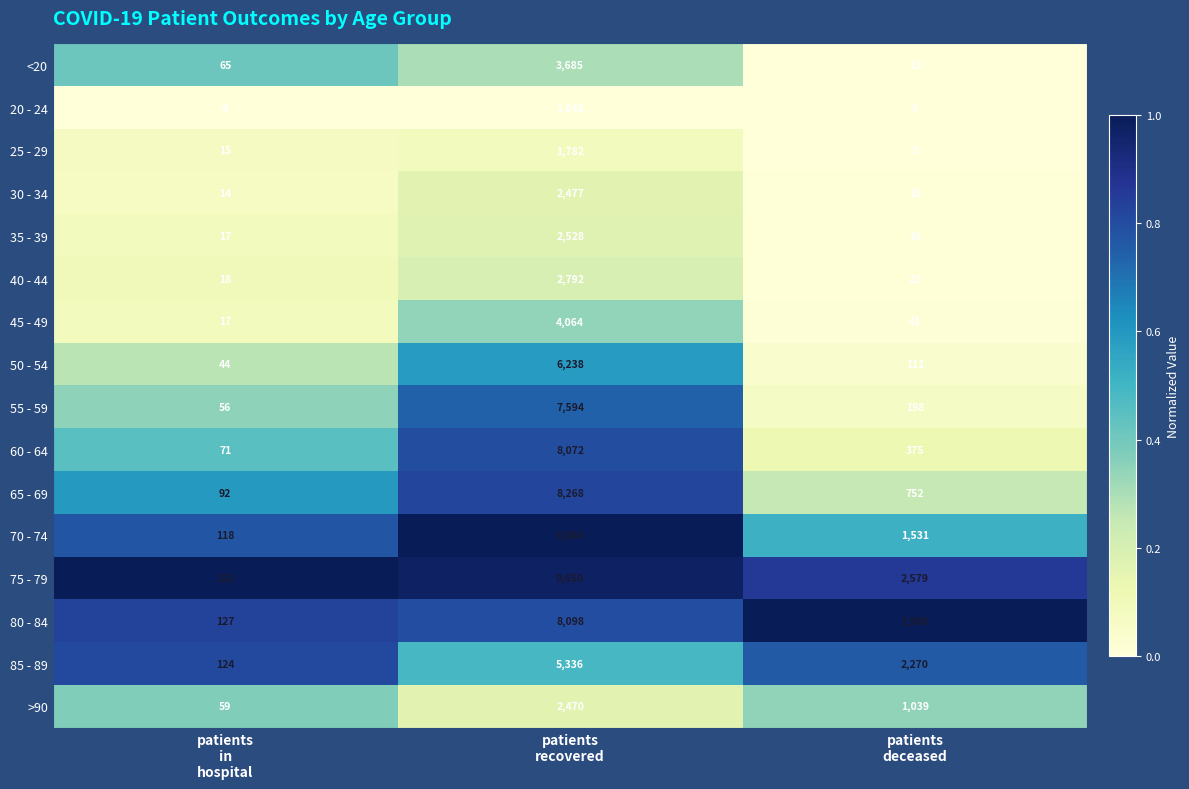

Which series has the largest total across all categories?

75 - 79